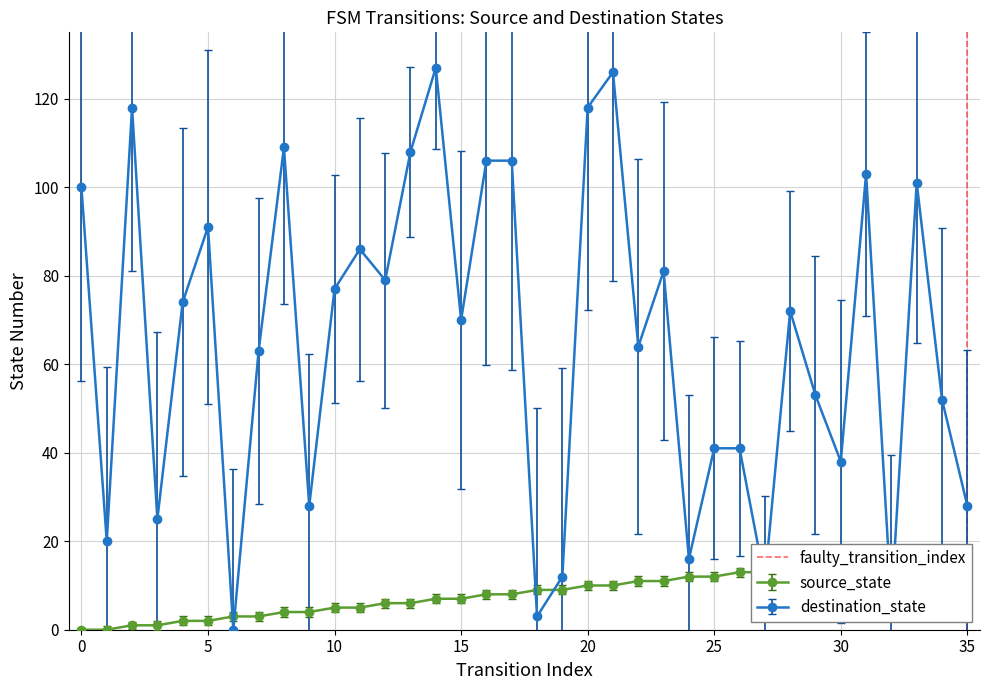

The destination_state series shows 70 at 15. True or false?

True